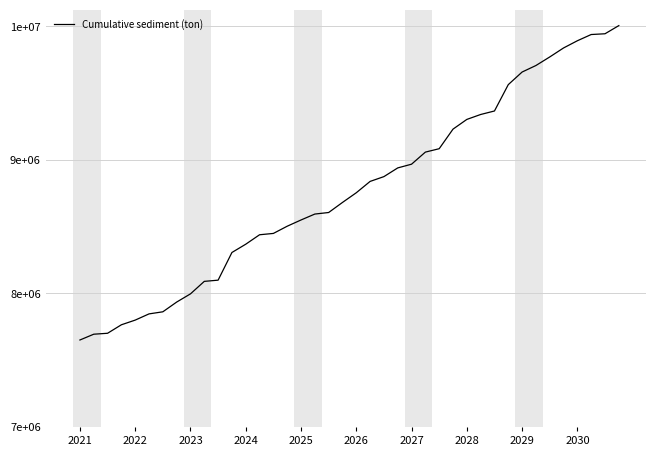

What is the greatest value displayed?

10006375.6